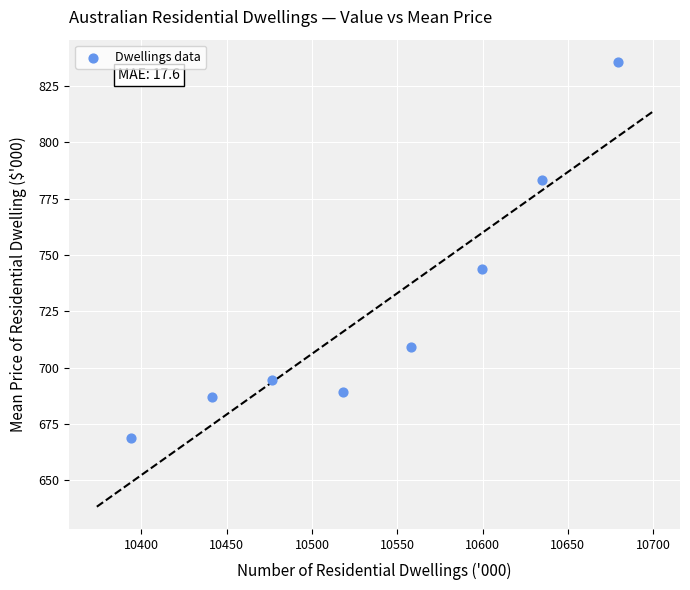

What is the average Y value?

726.5